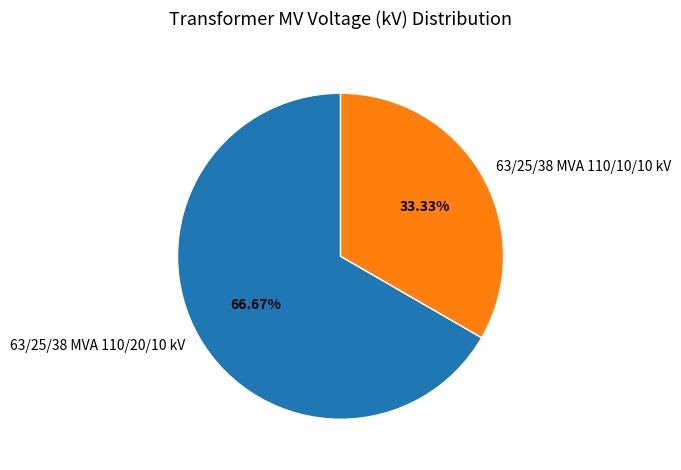

Is it true that 63/25/38 MVA 110/10/10 kV is 33% of the pie?

True